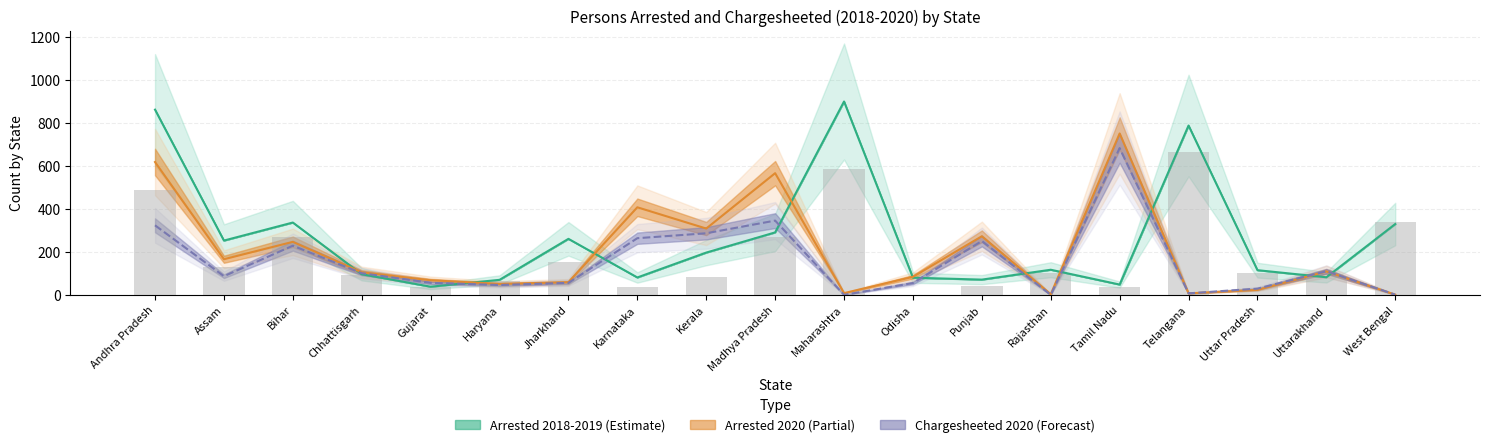

What is the label of the 17th bar from the right?

Bihar